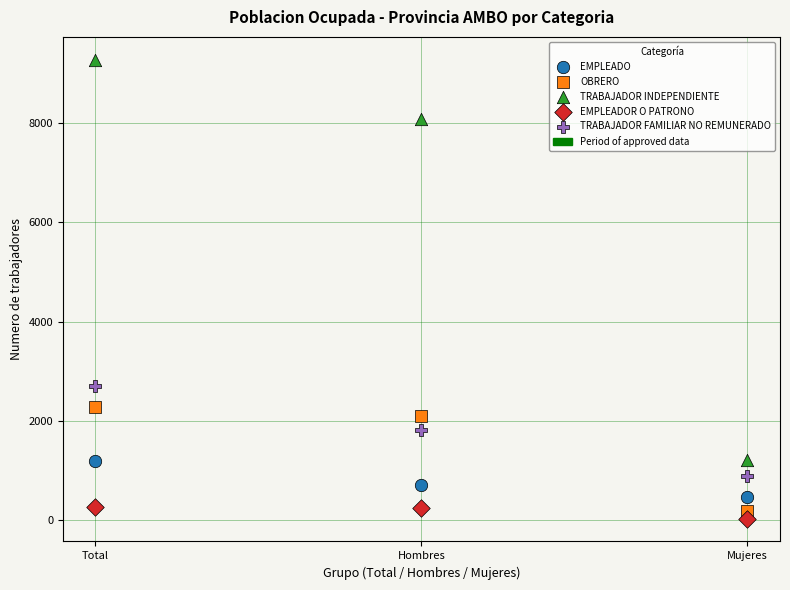

Which series has the largest Y range (max minus min)?

TRABAJADOR INDEPENDIENTE